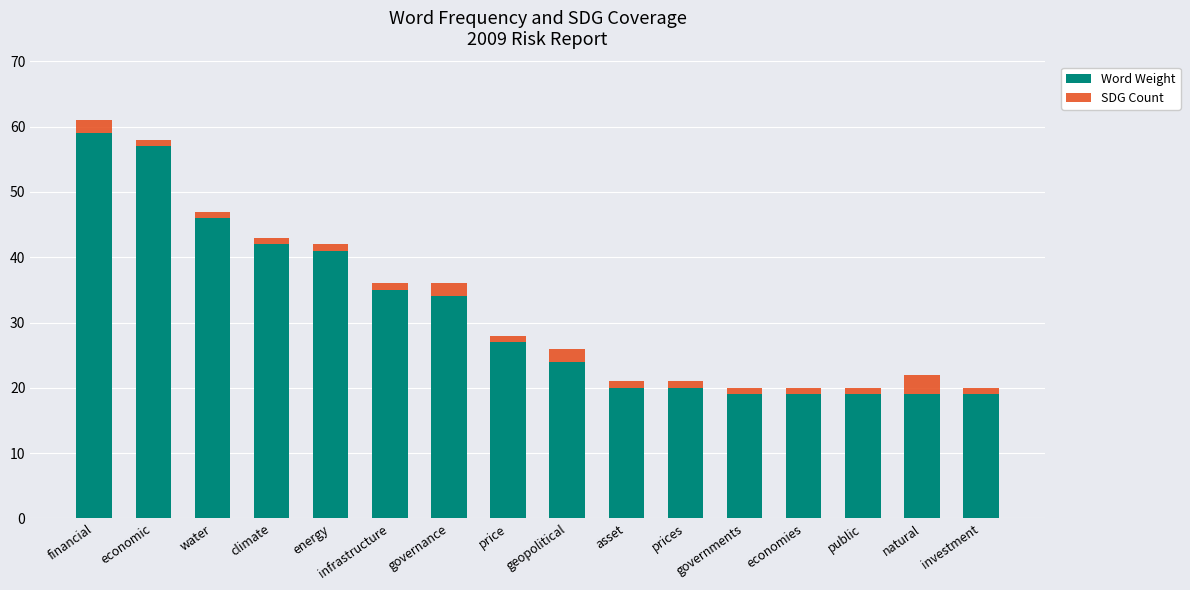

At which category is the sum across all series the highest?

financial